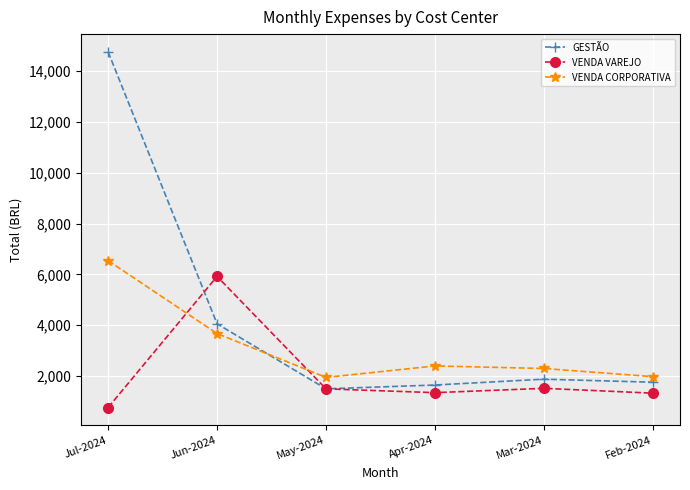

Rank the series by their maximum value, from lowest to highest.

VENDA VAREJO, VENDA CORPORATIVA, GESTÃO